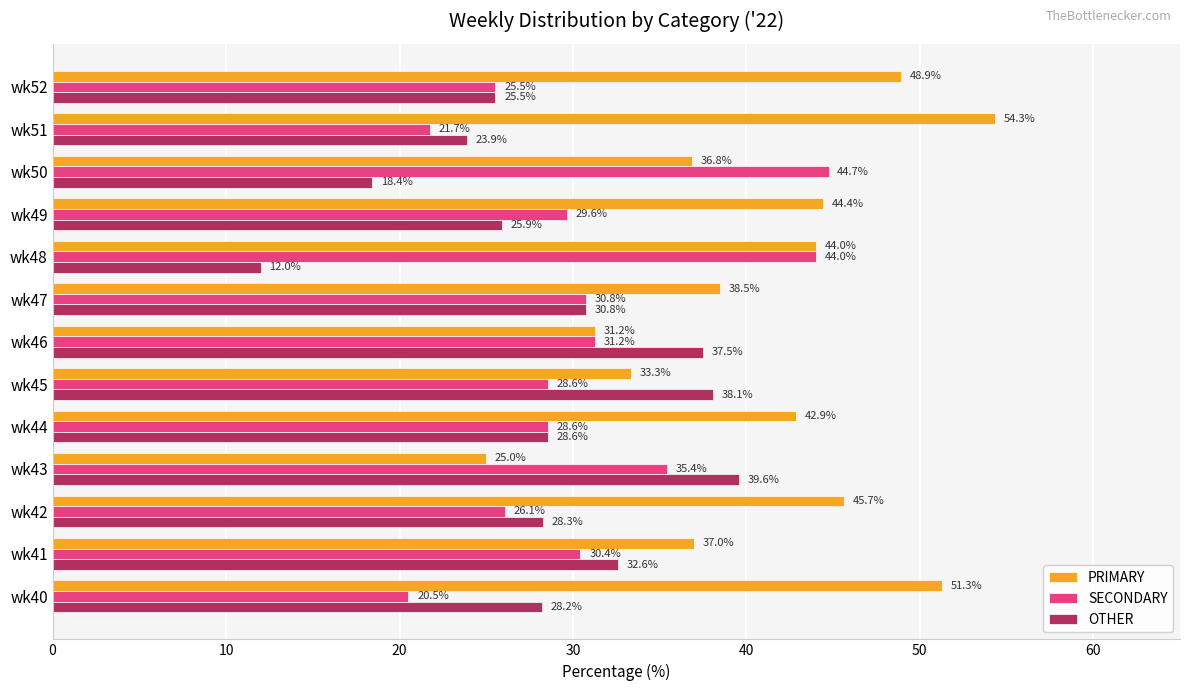

The value of SECONDARY at wk45 is 48.2. True or false?

False